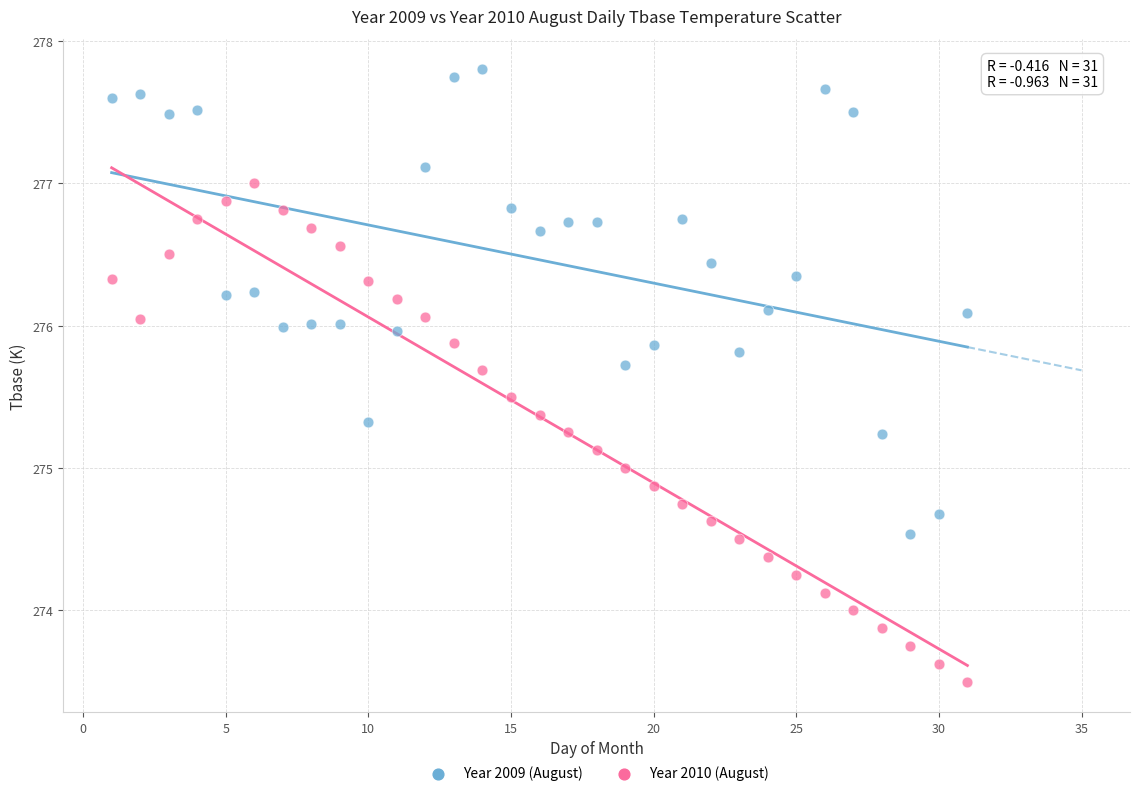

Across all data points, what is the range of Y values (max minus min)?

4.3